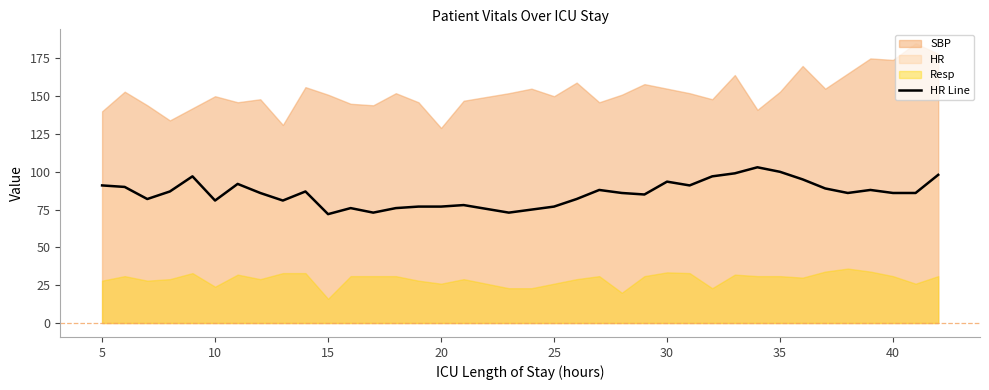

The value of HR Line at 30 is 93.5. True or false?

True